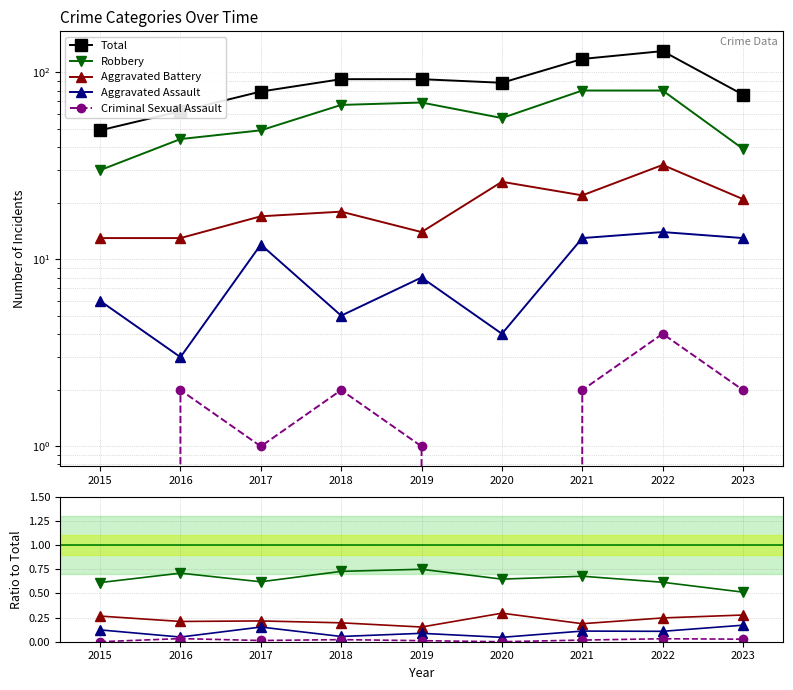

How many interior local peaks does the Robbery series have?

3